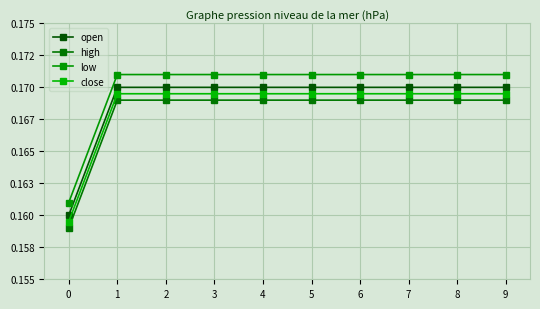

At how many categories does at least one series exceed 0?

10